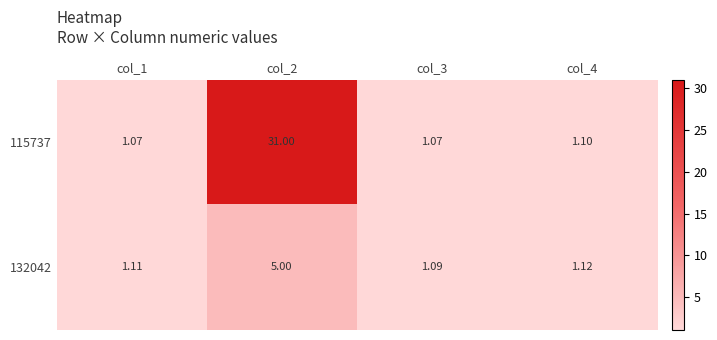

Is the value of 132042 at col_3 greater than the value of 115737 at col_2?

No